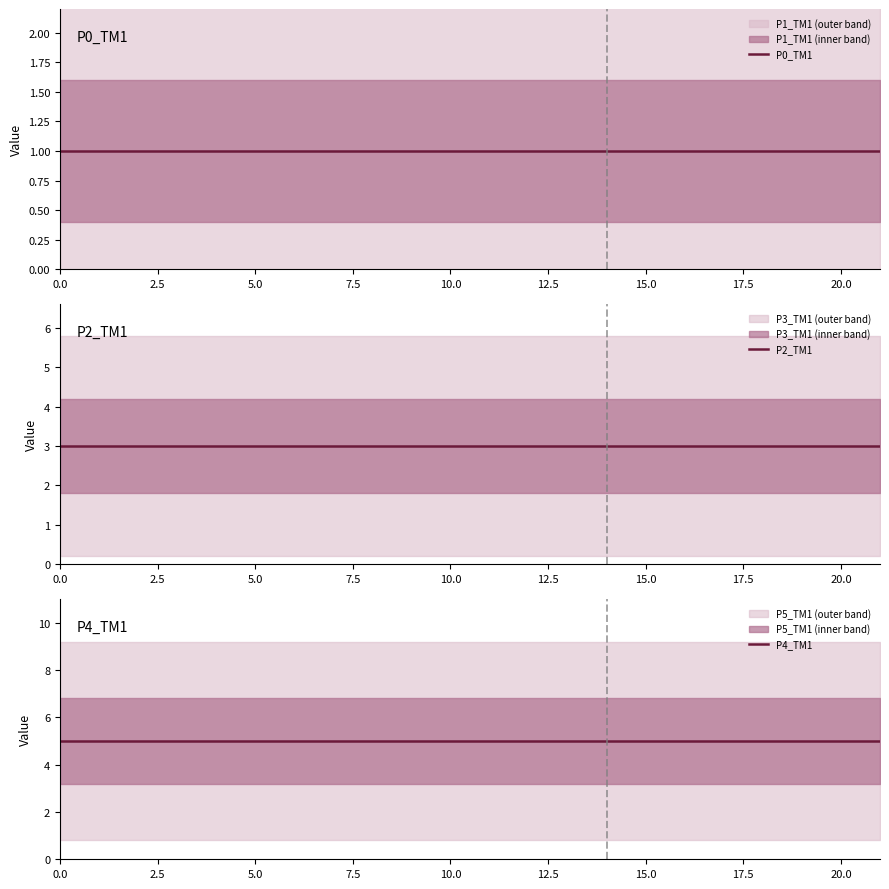

True or false: P0_TM1 and P4_TM1 cross at least once.

False